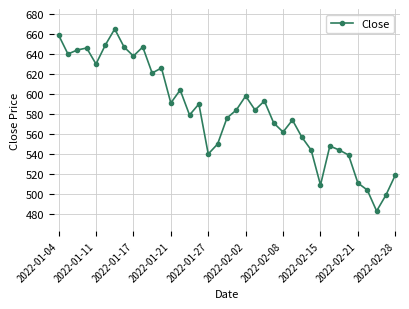

How many interior local peaks (higher than both neighbors) does the data have?

10